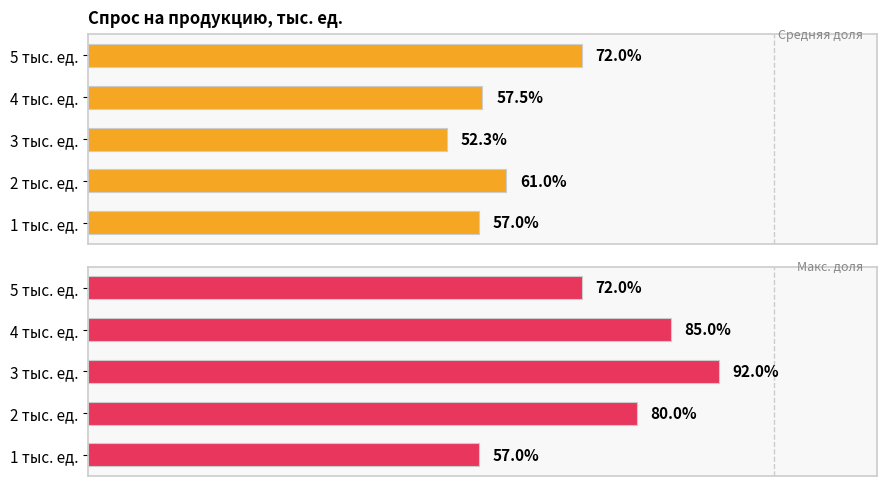

How many Средняя доля продукции предприятия 1 values are between 0 and 1?

5